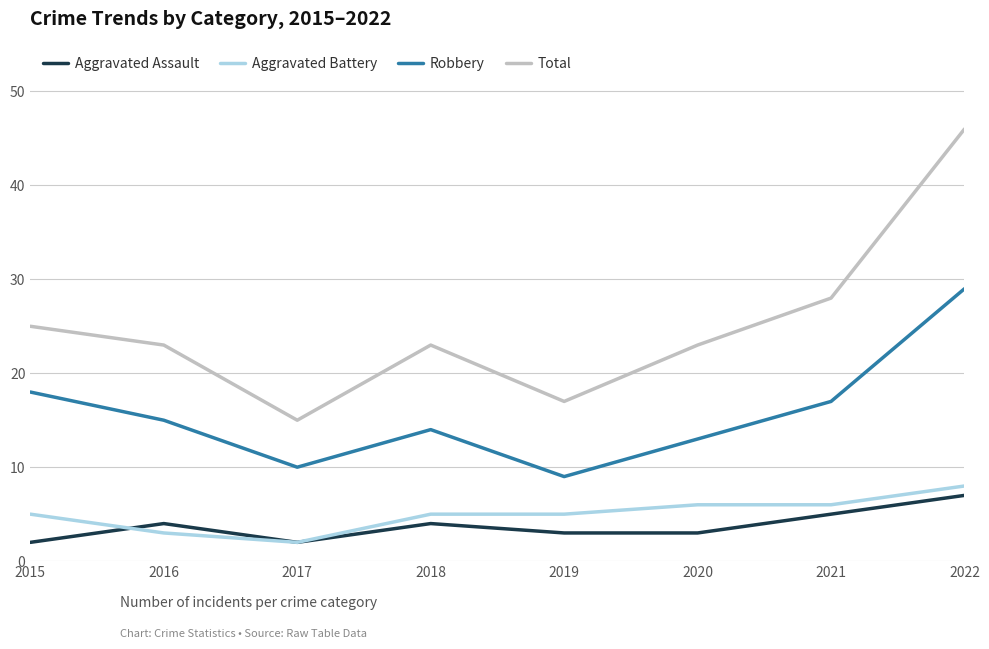

In Total, how many points are lower than both neighbors (excluding endpoints)?

2